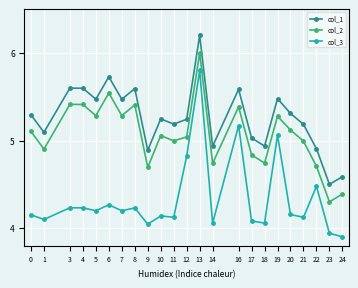

Which category has the highest value across all series?

13